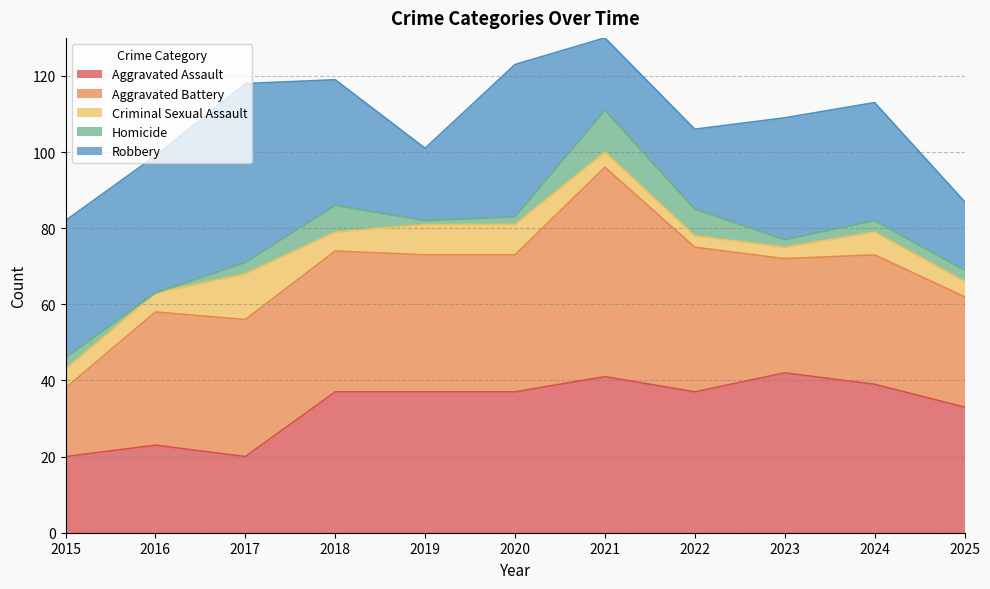

How many lines are shown in the chart?

5